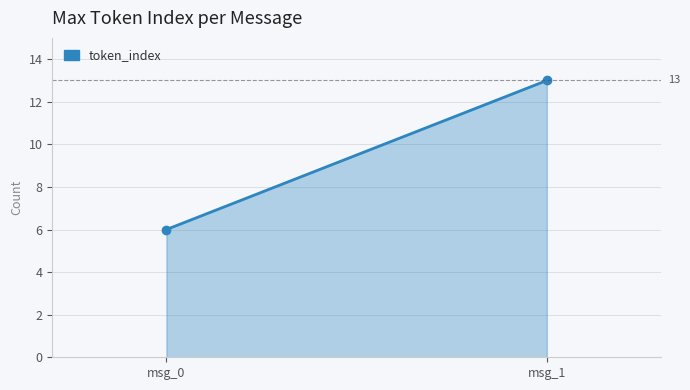

At which category does the chart reach its minimum across all series?

msg_0